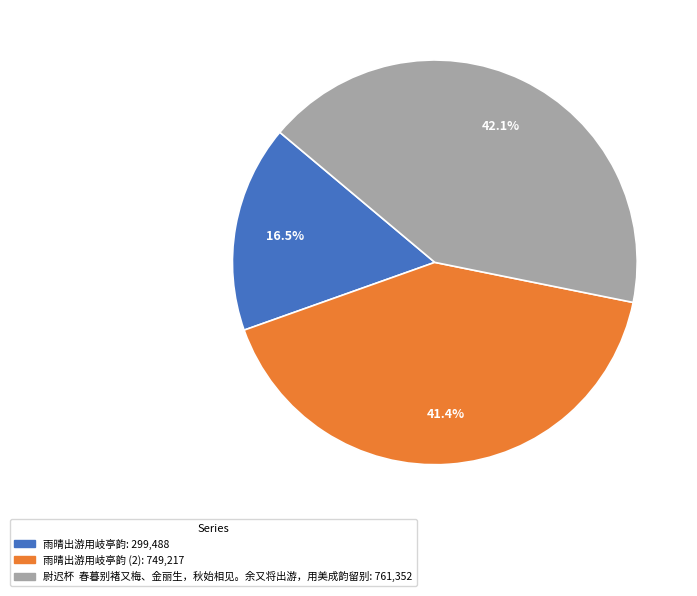

Is there any slice that represents more than half of the pie?

No